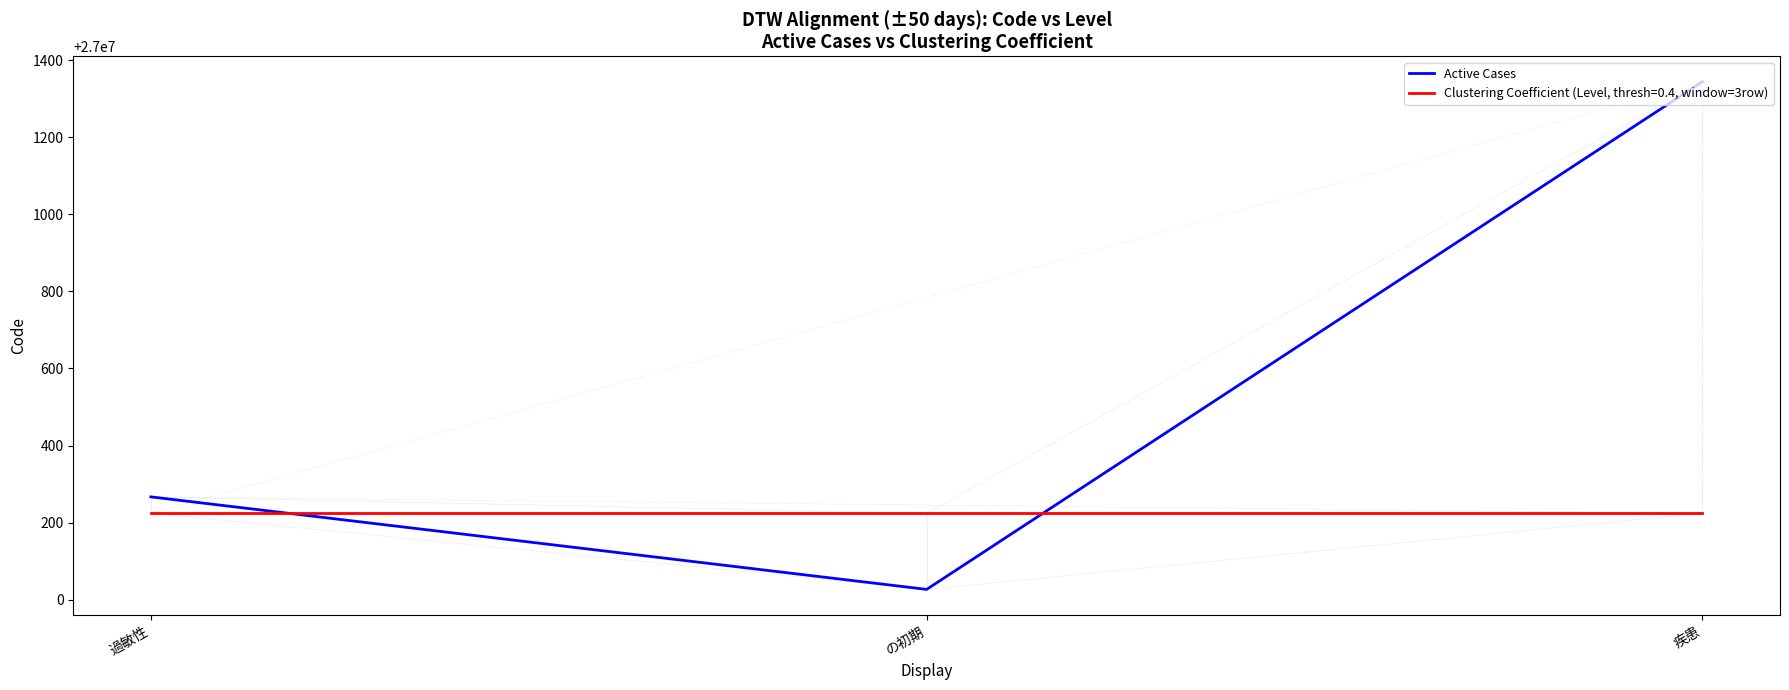

Which label corresponds to the largest value in the chart?

疾患